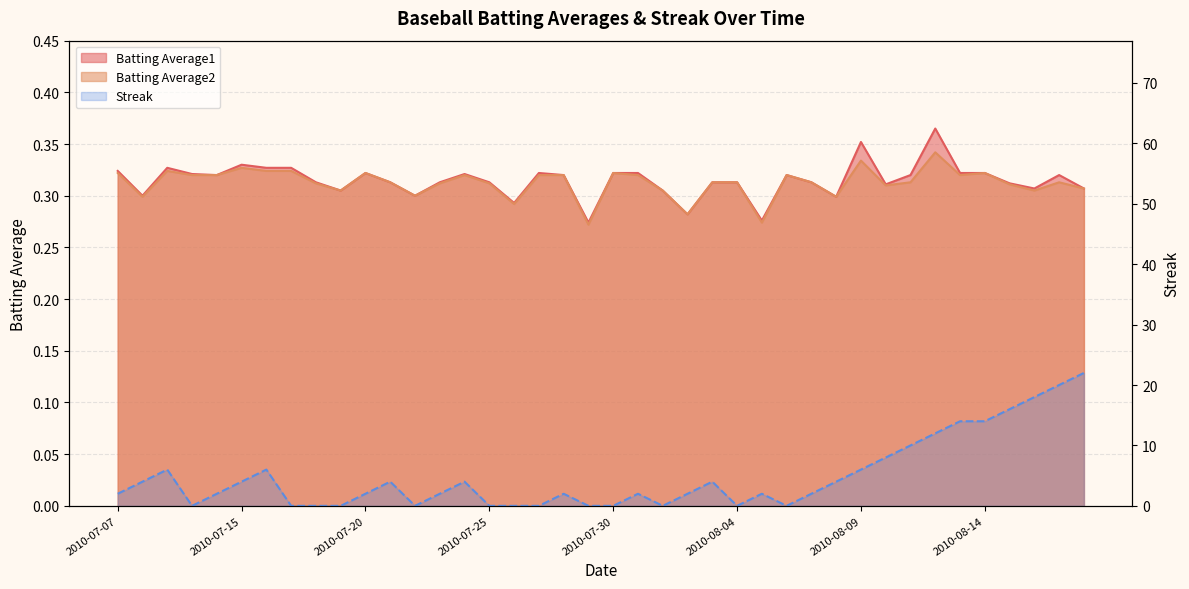

Does the chart have visible grid lines?

Yes